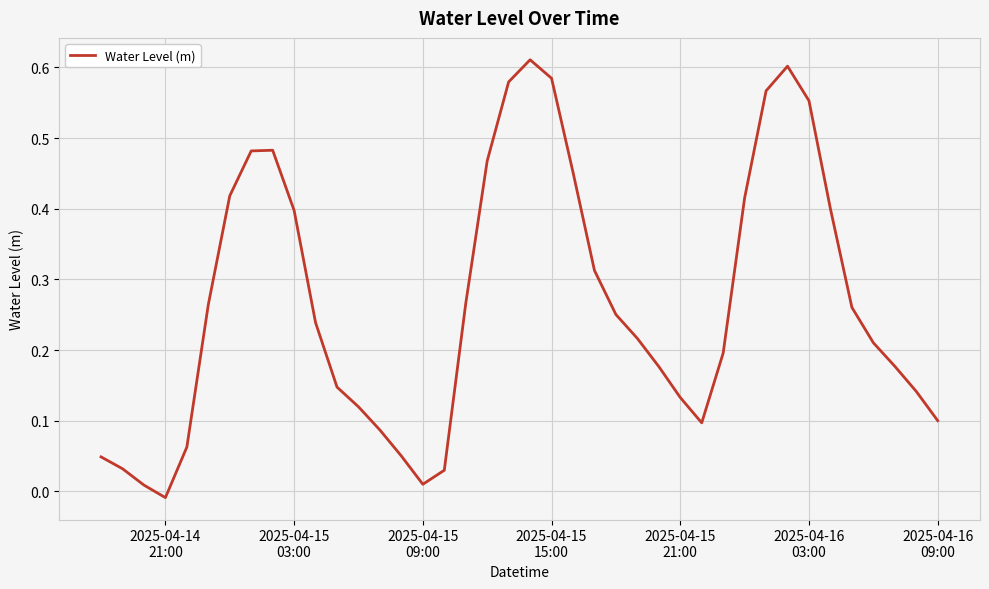

Does the chart have visible grid lines?

Yes